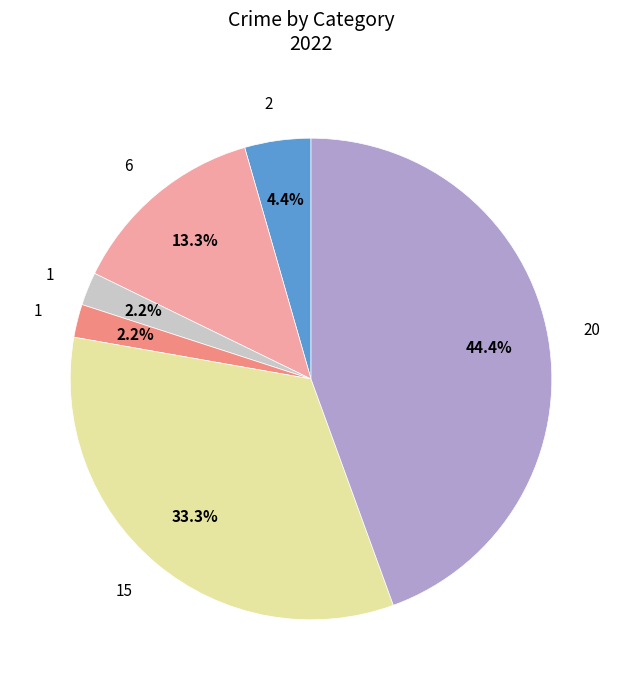

Is there a majority slice in this chart?

No